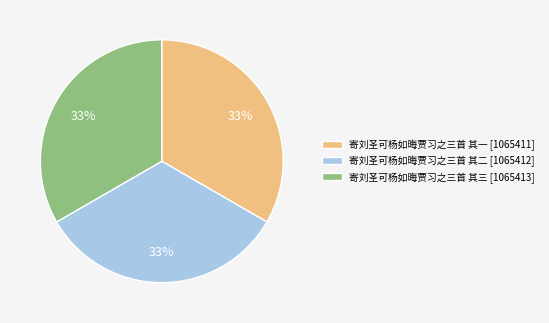

Combined, do 寄刘圣可杨如晦贾习之三首 其一 [1065411] and 寄刘圣可杨如晦贾习之三首 其二 [1065412] account for over 50%?

Yes